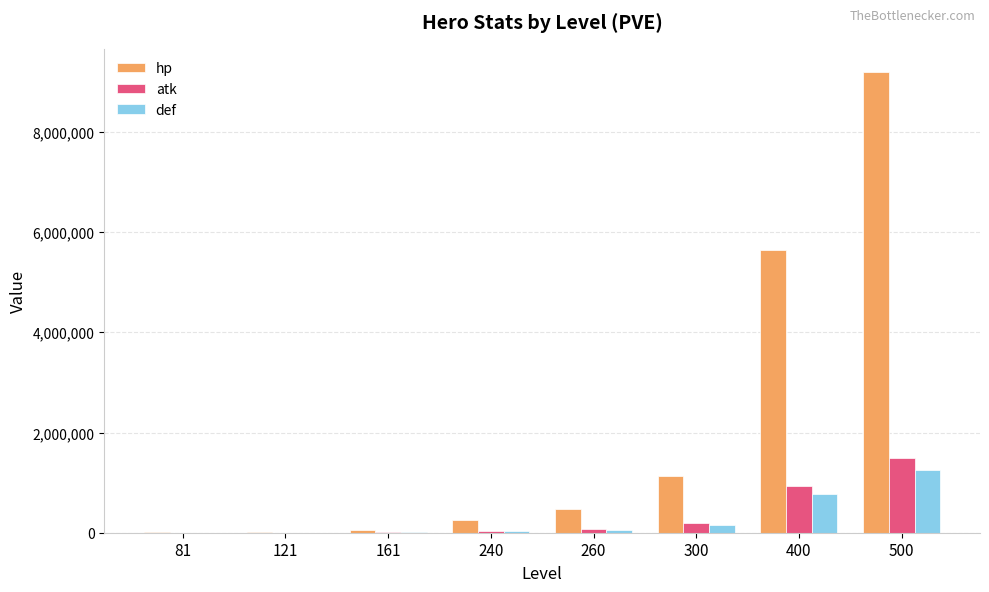

At which category is the sum across all series the highest?

500